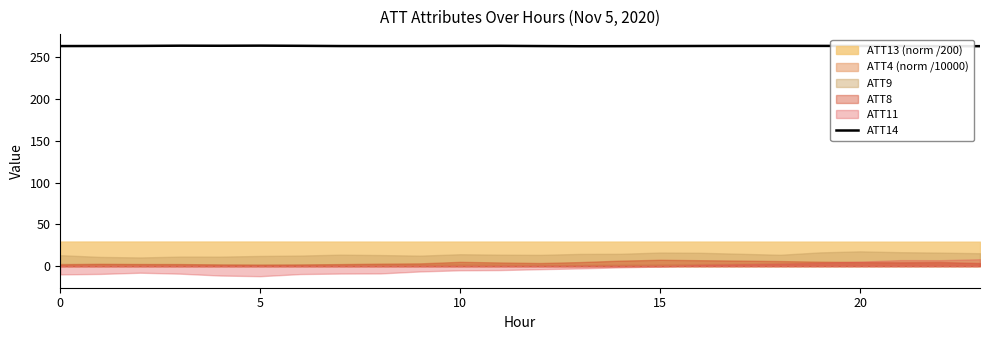

How many interior local valleys (lower than both neighbors) does the data have?

3